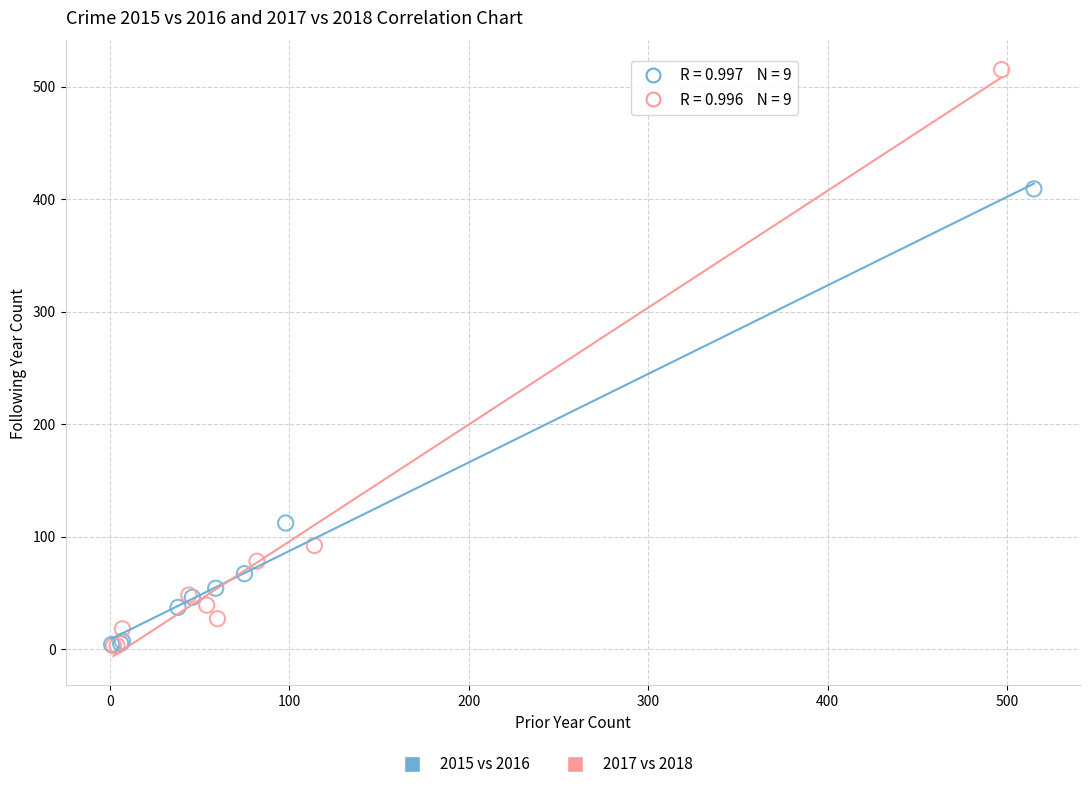

Which series has the widest spread of Y values?

2017 vs 2018